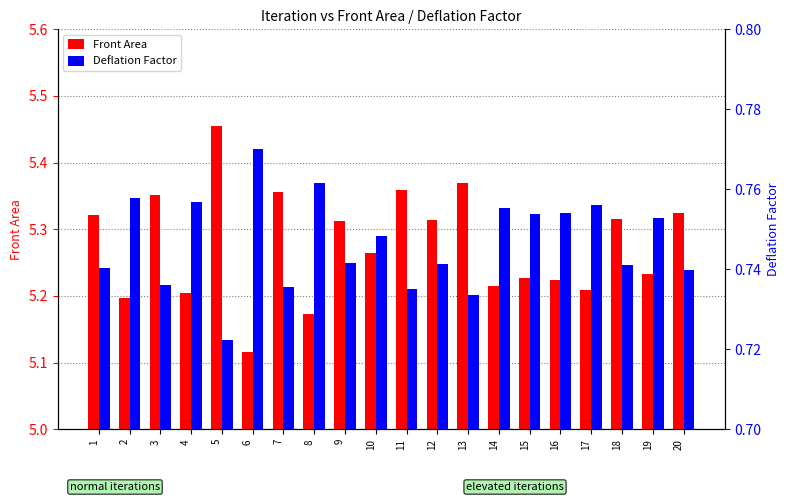

What are all the series names shown in the legend?

Front Area, Deflation Factor